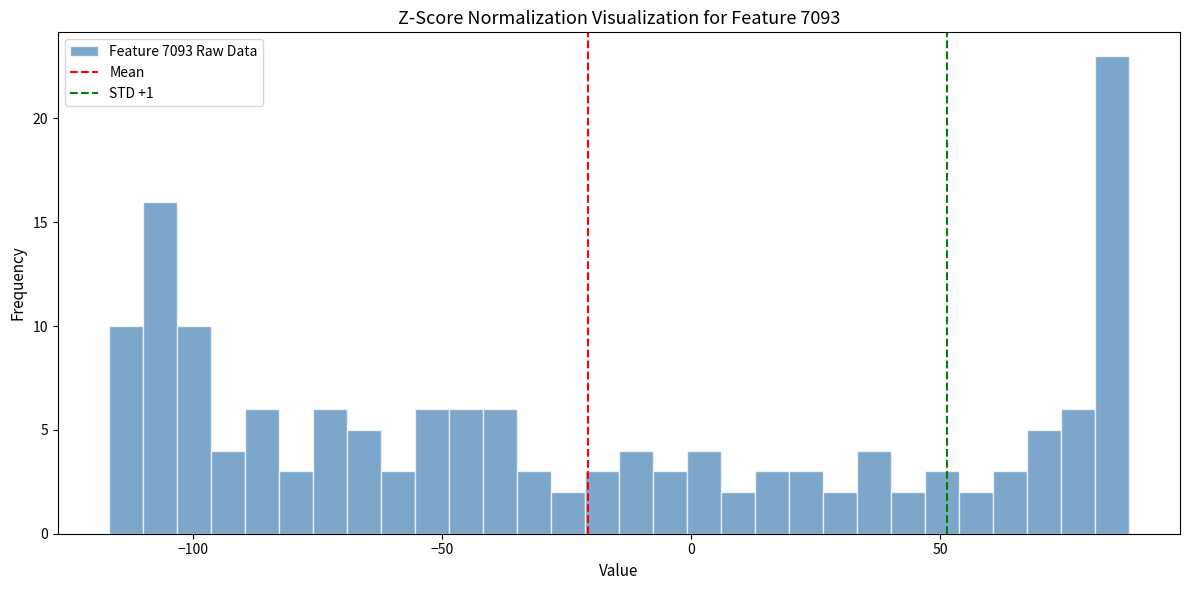

Around what value on the x-axis is the tallest bar? Give the approximate position of its centre, as read against the axis.

85